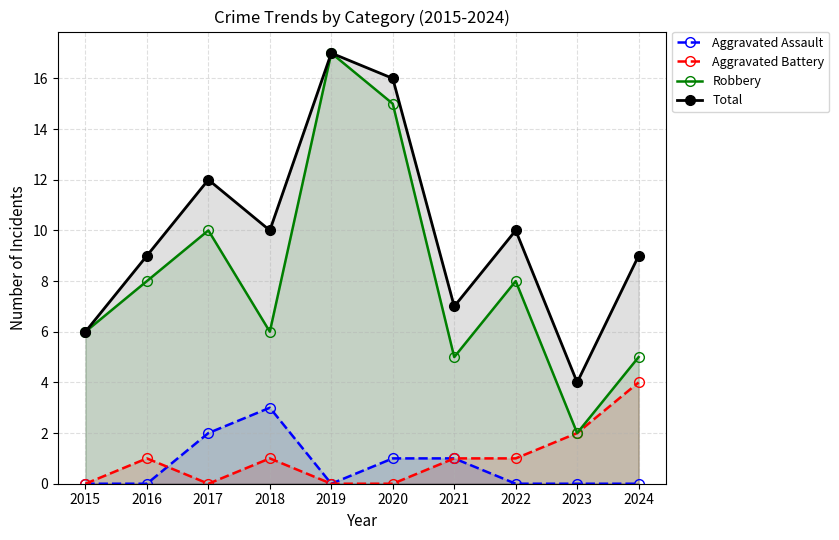

At how many categories does at least one series exceed 15?

2